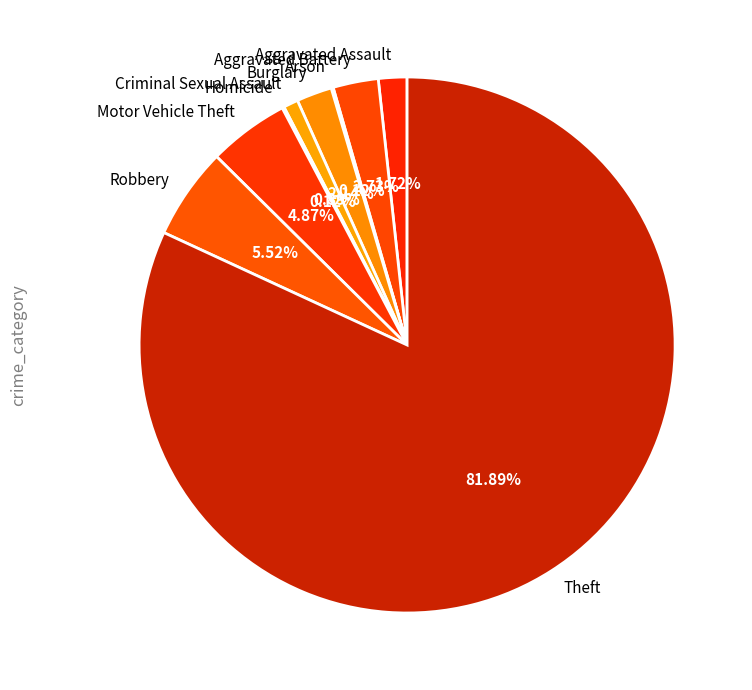

The Theft slice represents 92% of the pie. True or false?

False